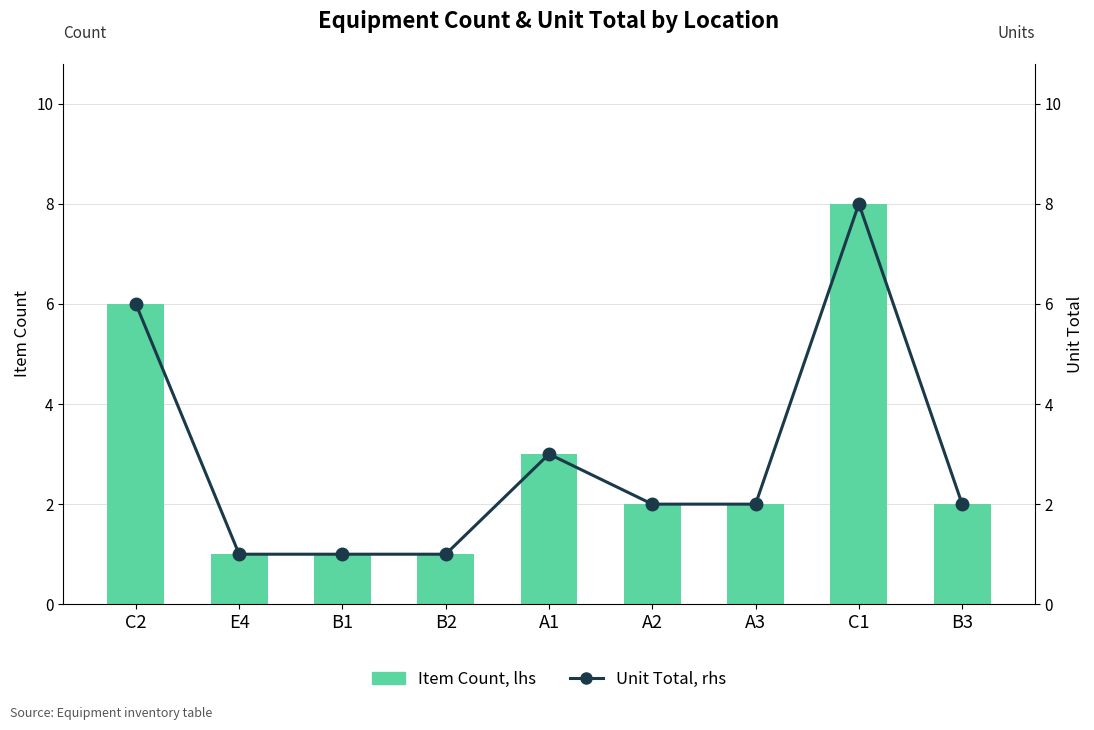

Are the bars horizontal?

No